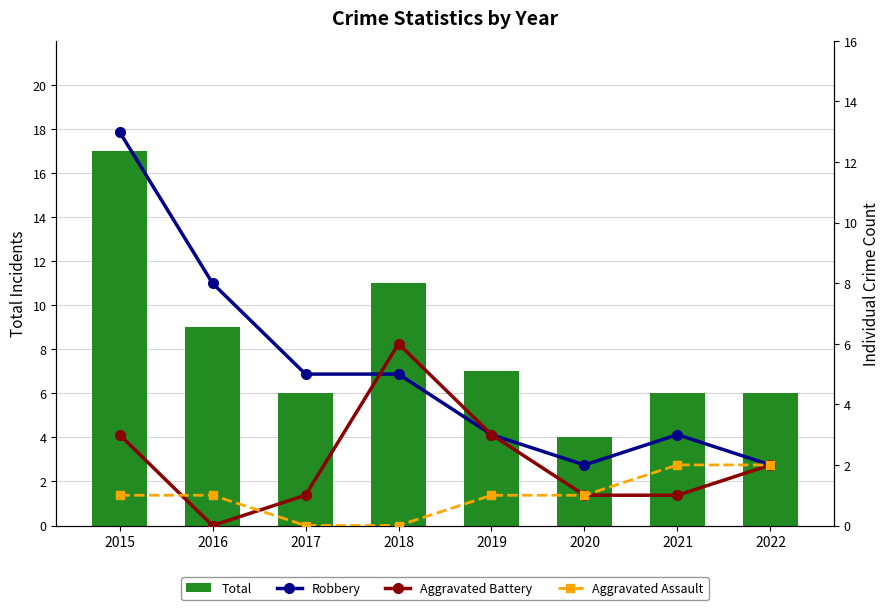

How many values in the Total series are below 7?

4